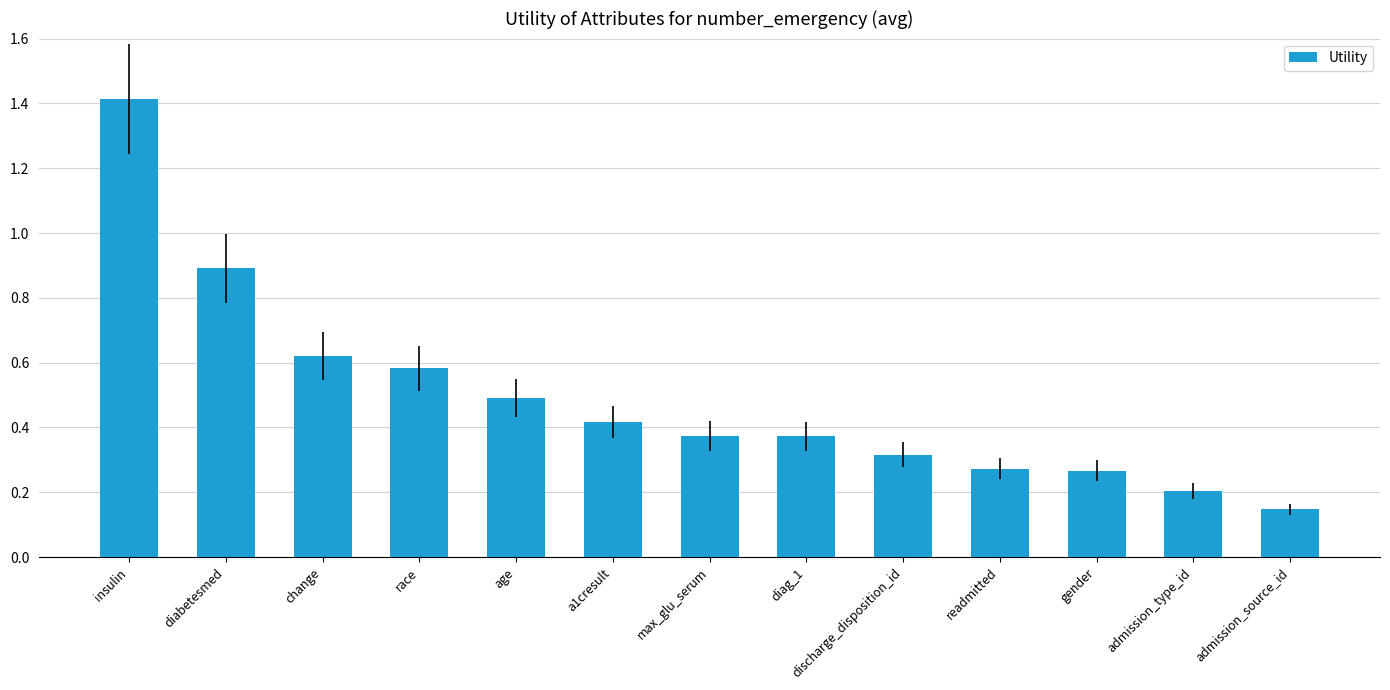

The value at diabetesmed is 0.9. True or false?

True